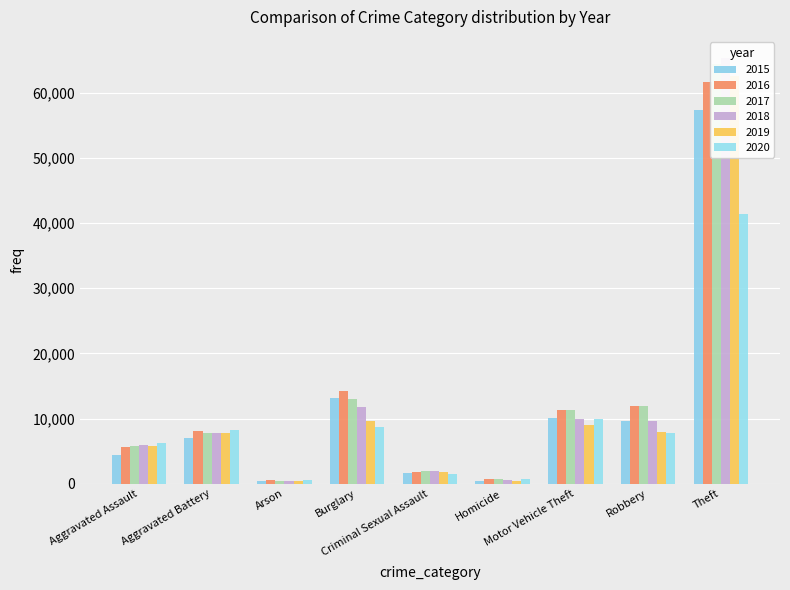

Reading right to left, transcribe all the data shown in this chart.

2015: Theft=57350	Robbery=9638	Motor Vehicle Theft=10068	Homicide=496	Criminal Sexual Assault=1671	Burglary=13184	Arson=448	Aggravated Battery=7018	Aggravated Assault=4480
2016: Theft=61619	Robbery=11960	Motor Vehicle Theft=11286	Homicide=786	Criminal Sexual Assault=1819	Burglary=14289	Arson=515	Aggravated Battery=8085	Aggravated Assault=5712
2017: Theft=64381	Robbery=11880	Motor Vehicle Theft=11380	Homicide=672	Criminal Sexual Assault=1951	Burglary=13001	Arson=444	Aggravated Battery=7845	Aggravated Assault=5793
2018: Theft=65286	Robbery=9680	Motor Vehicle Theft=9984	Homicide=589	Criminal Sexual Assault=1985	Burglary=11746	Arson=373	Aggravated Battery=7734	Aggravated Assault=6001
2019: Theft=62486	Robbery=7994	Motor Vehicle Theft=8977	Homicide=498	Criminal Sexual Assault=1881	Burglary=9639	Arson=376	Aggravated Battery=7857	Aggravated Assault=5841
2020: Theft=41314	Robbery=7855	Motor Vehicle Theft=9956	Homicide=787	Criminal Sexual Assault=1456	Burglary=8757	Arson=588	Aggravated Battery=8319	Aggravated Assault=6263